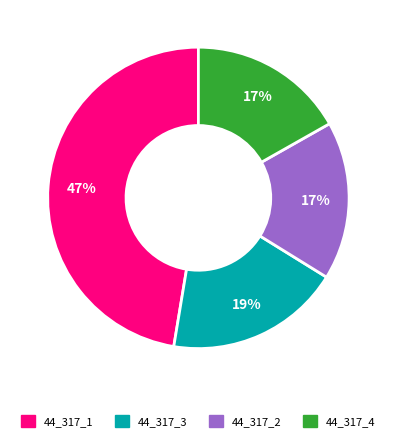

To the nearest percent, what is the average slice percentage?

25%